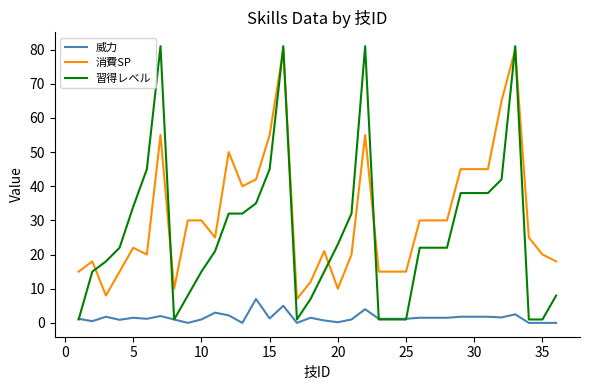

Which series has the largest total across all categories?

消費SP